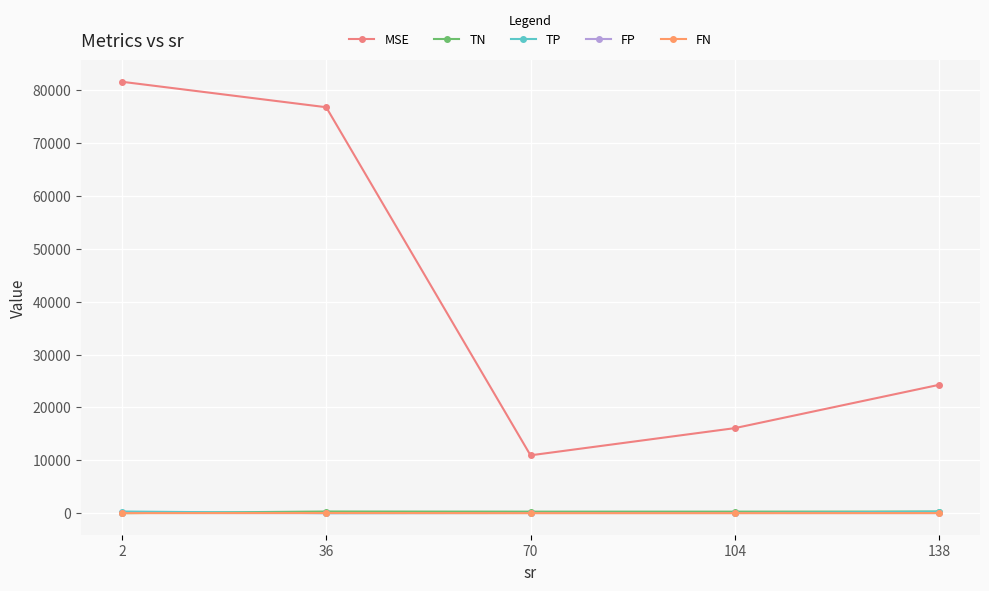

Count the number of categories in the chart.

5